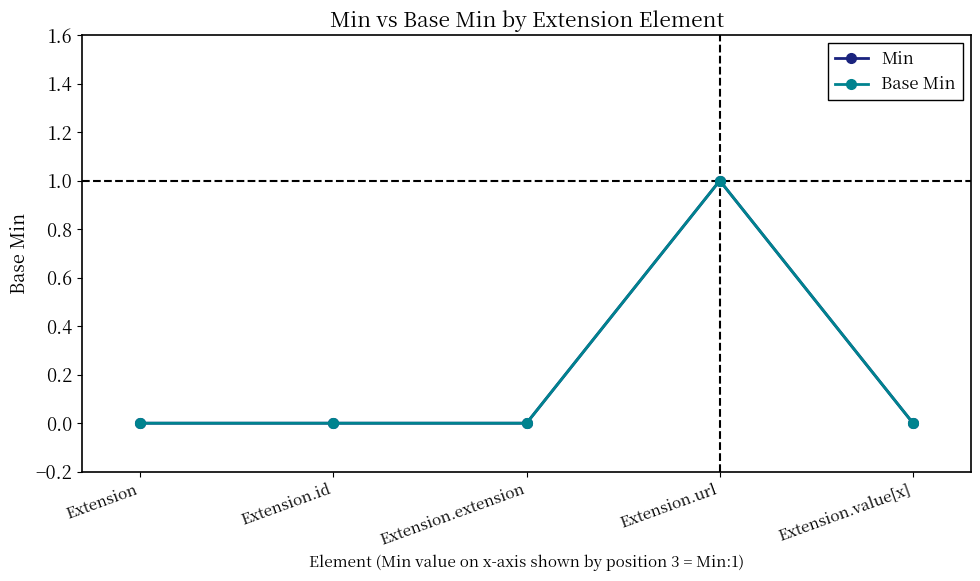

At how many categories does at least one series exceed 0?

1